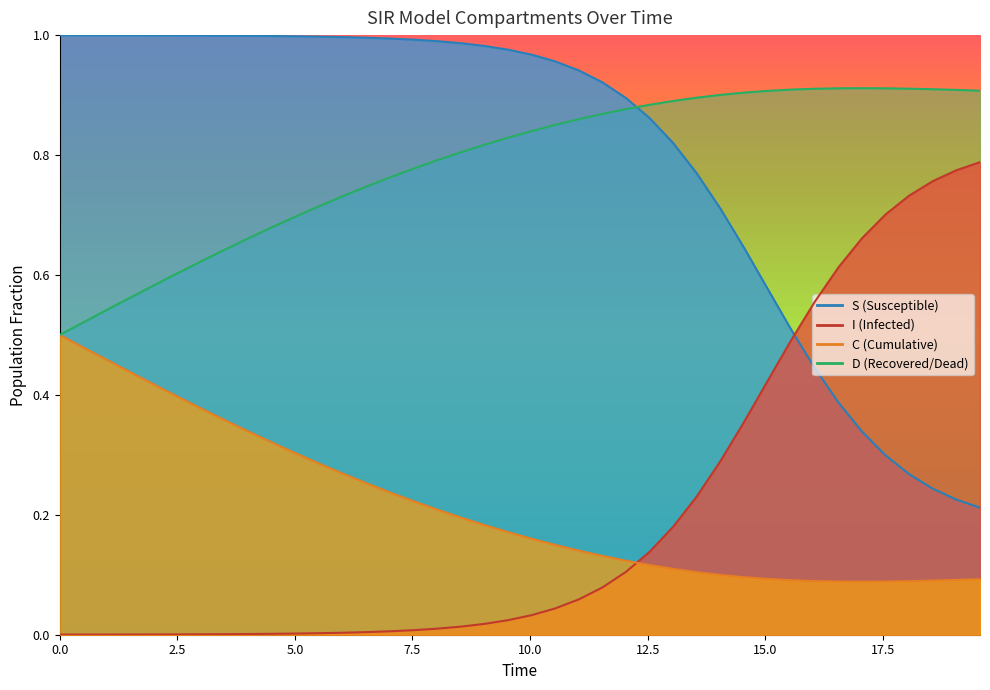

Which series ends up on top after the final intersection of S and I?

I